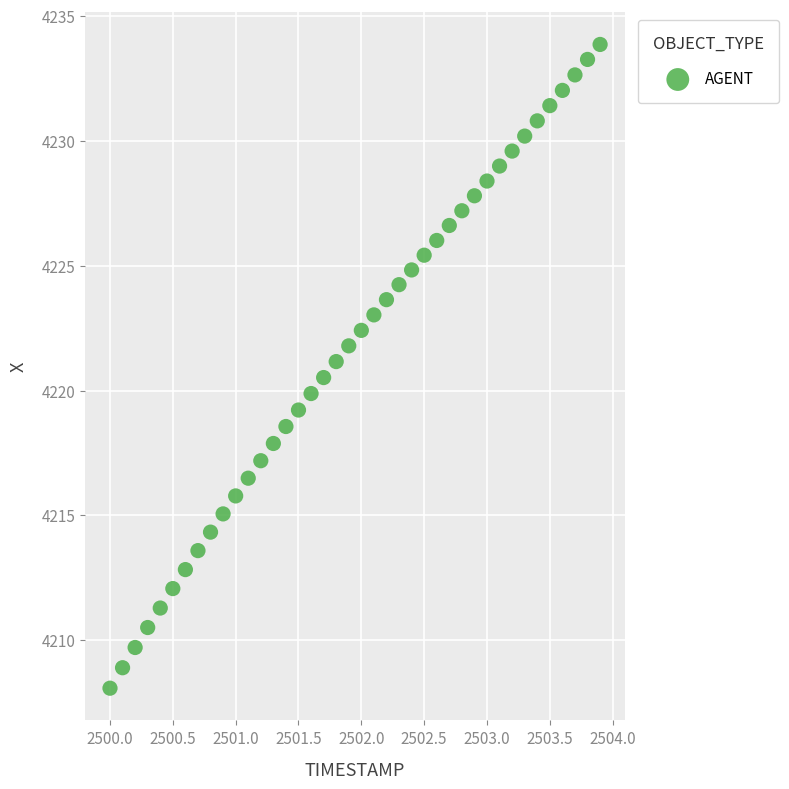

What is the range of Y values (max minus min)?

25.8